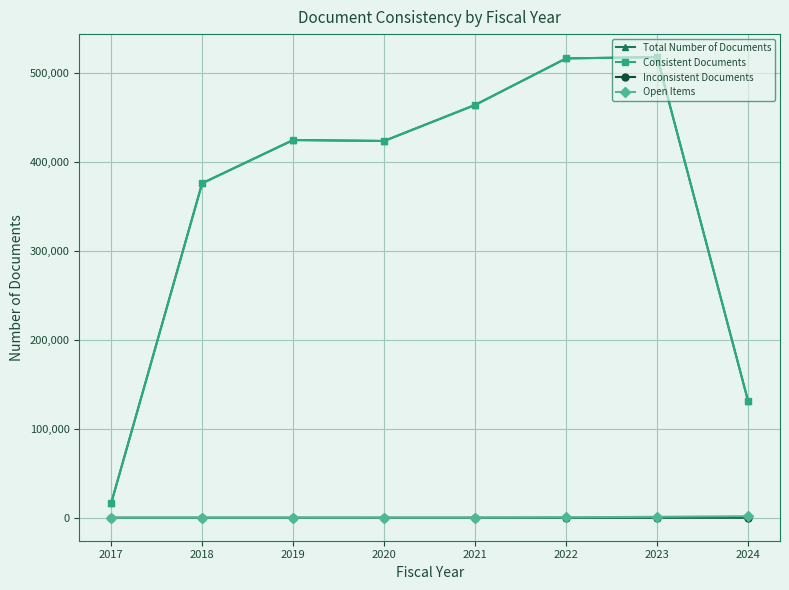

True or false: Open Items and Consistent Documents intersect in this chart.

False